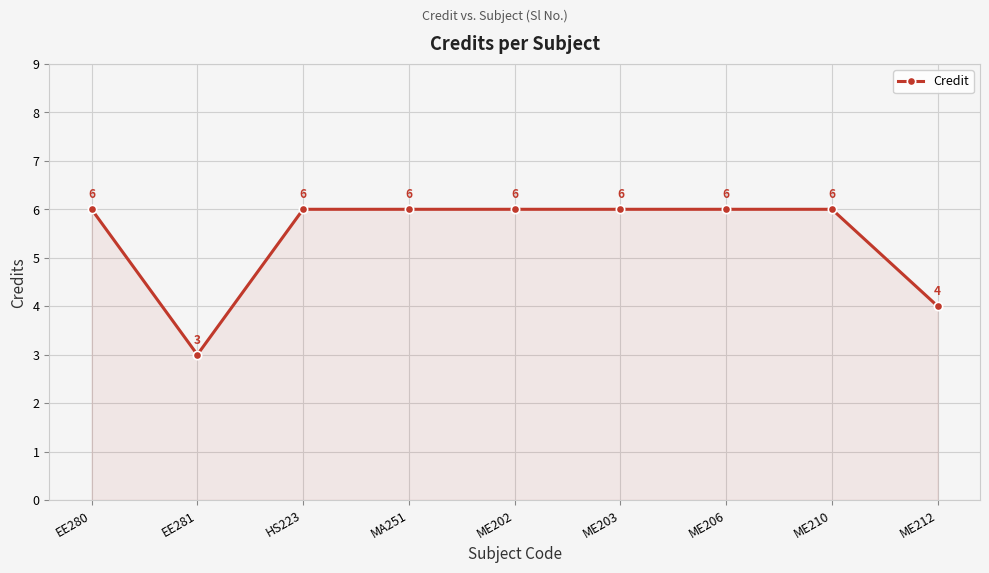

The value at ME202 is 6. True or false?

True